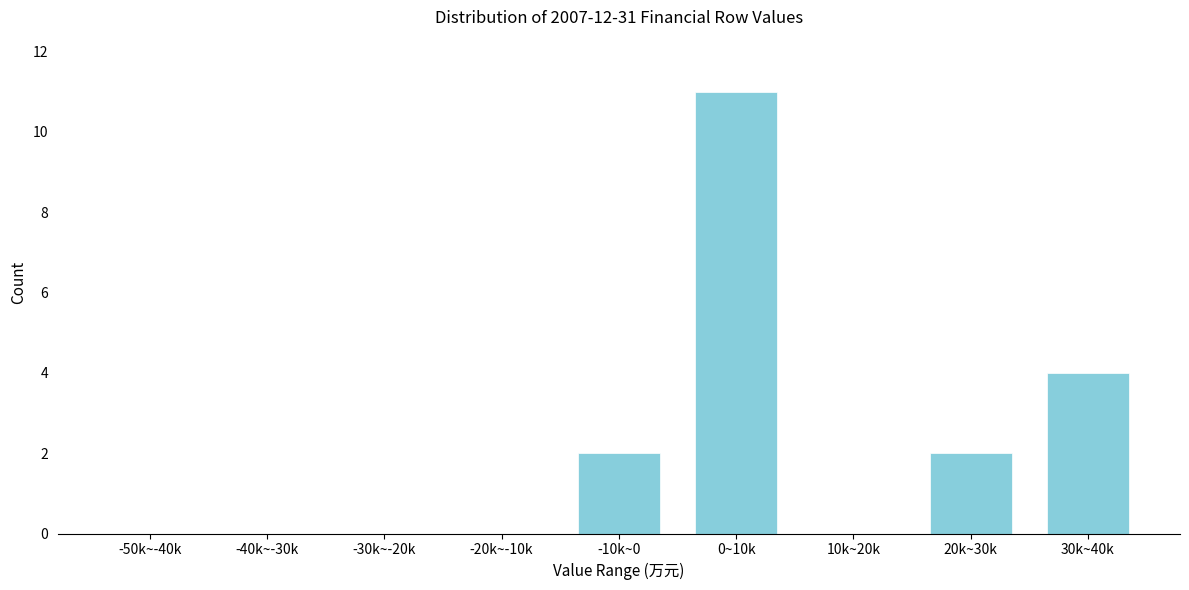

Reading right to left, transcribe all the data shown in this chart.

30k~40k=4	20k~30k=2	10k~20k=0	0~10k=11	-10k~0=2	-20k~-10k=0	-30k~-20k=0	-40k~-30k=0	-50k~-40k=0